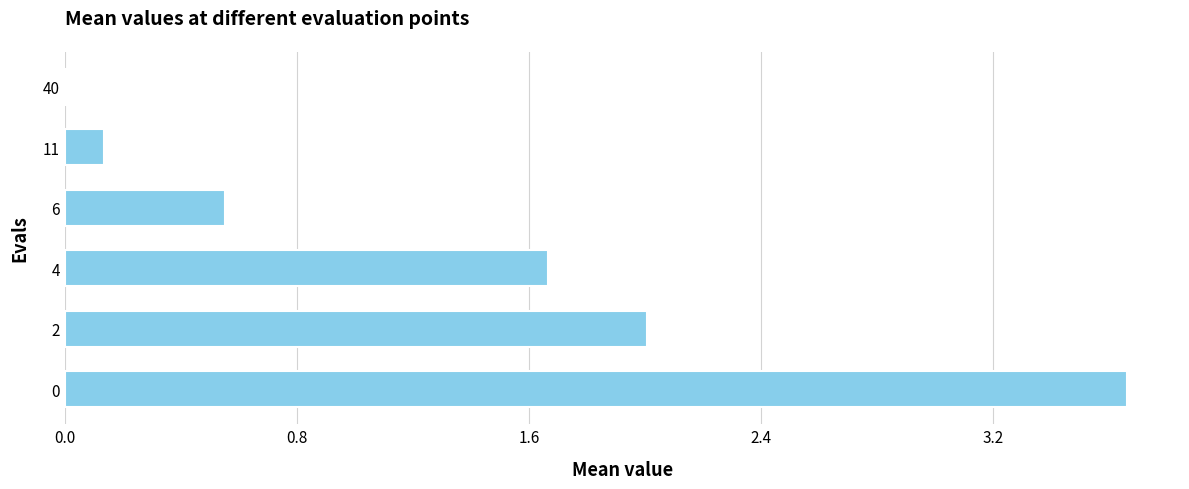

How many data points are above 1?

3